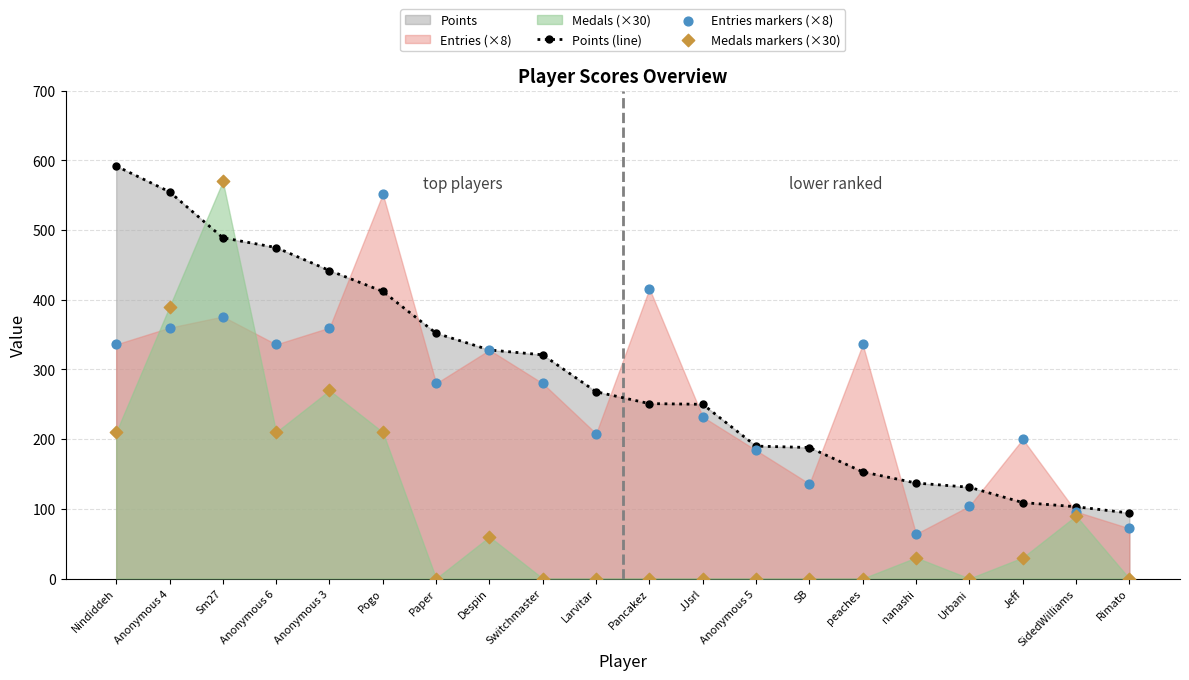

What is the maximum value for Points (line)?

592